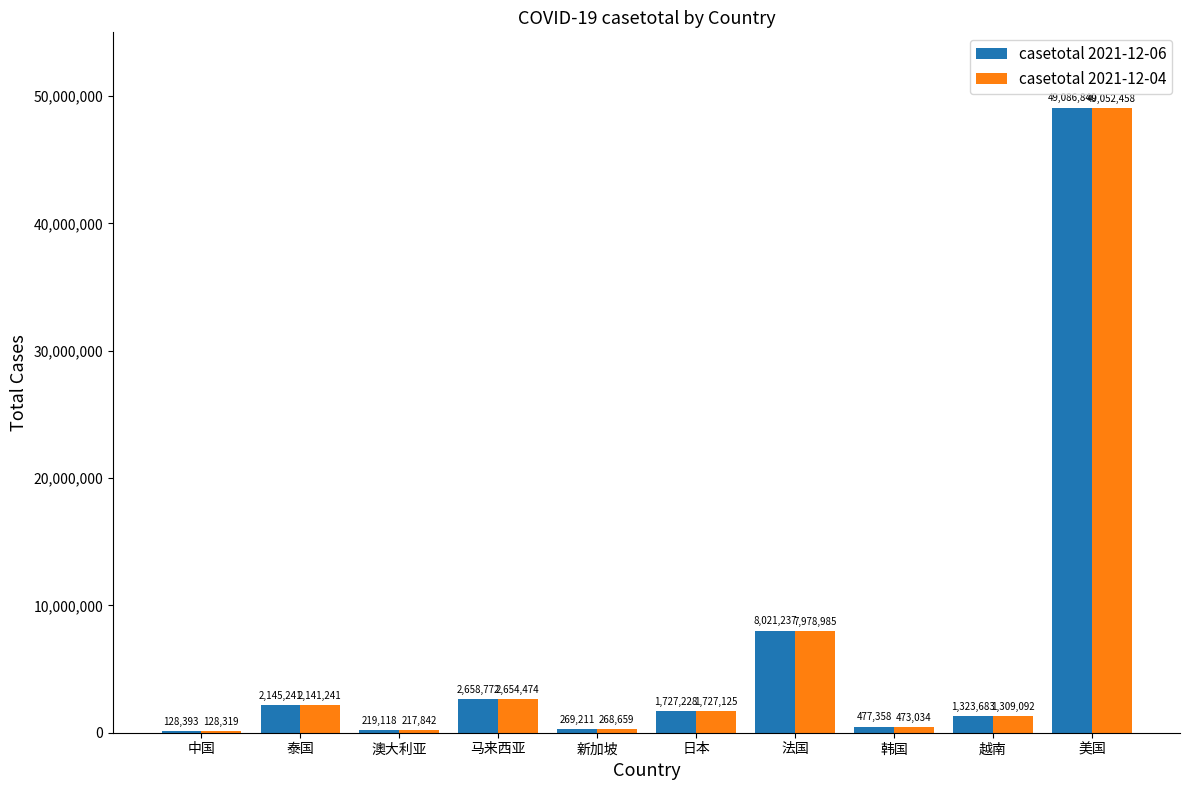

Which series changed the most between 澳大利亚 and 马来西亚?

casetotal 2021-12-06